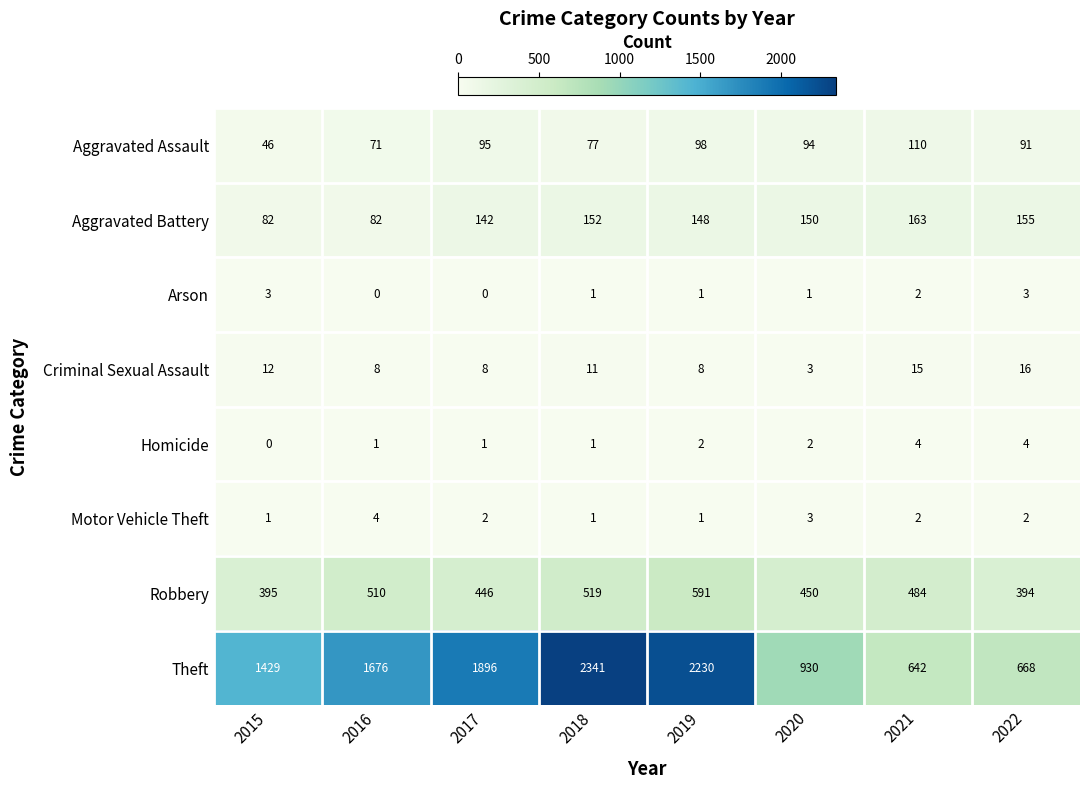

Which category has the highest value across all series?

2018